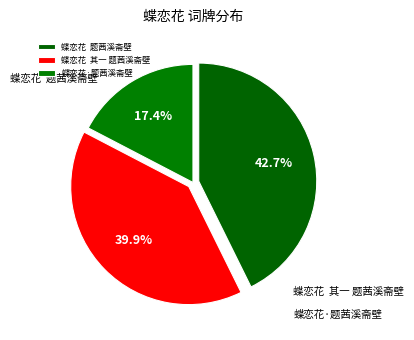

Count the number of slices in the pie.

3